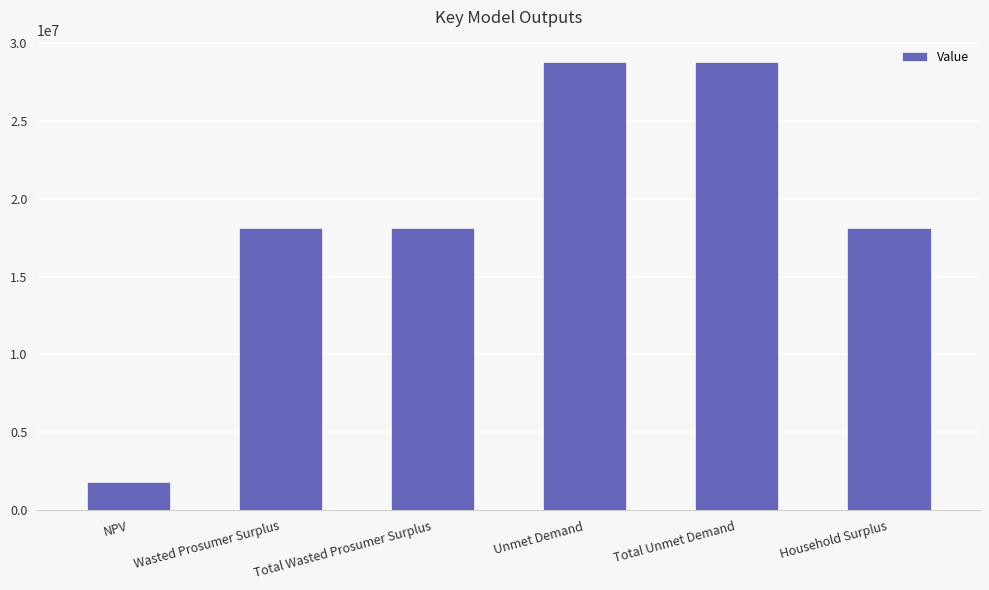

Read the value at NPV.

1816793.6